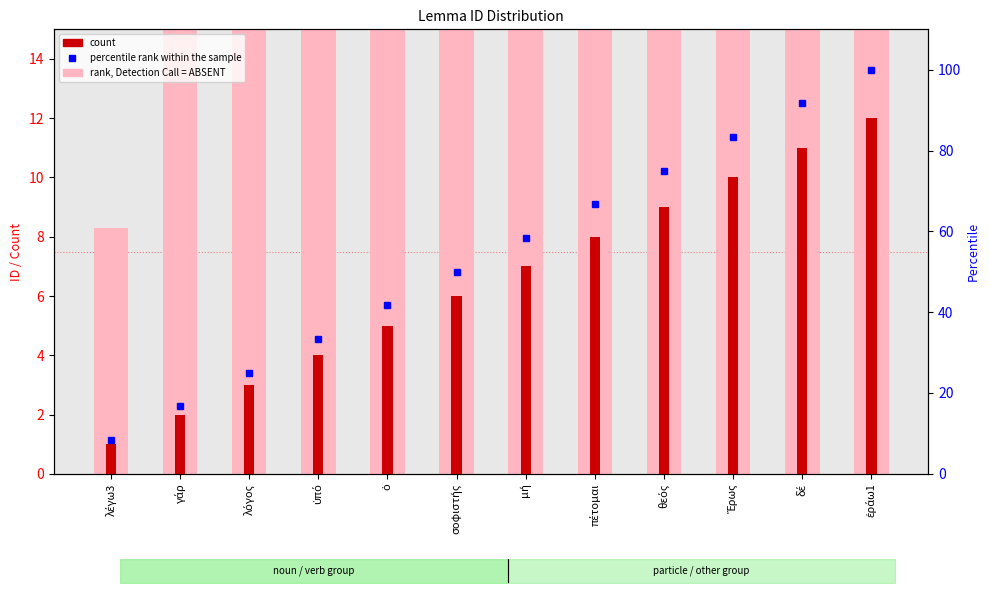

What is the difference between the maximum and minimum values in the percentile rank within the sample series?

91.7